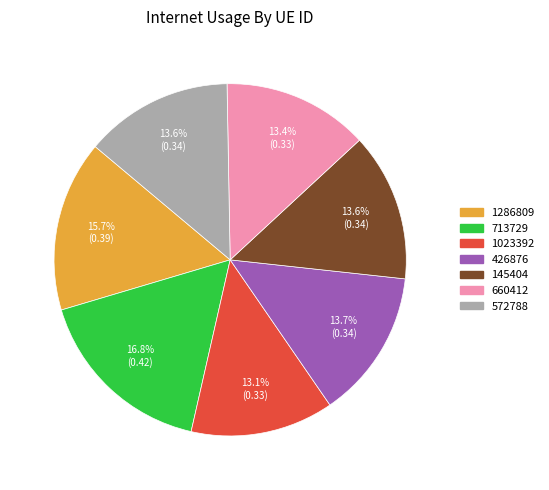

The 572788 slice represents 14% of the pie. True or false?

True